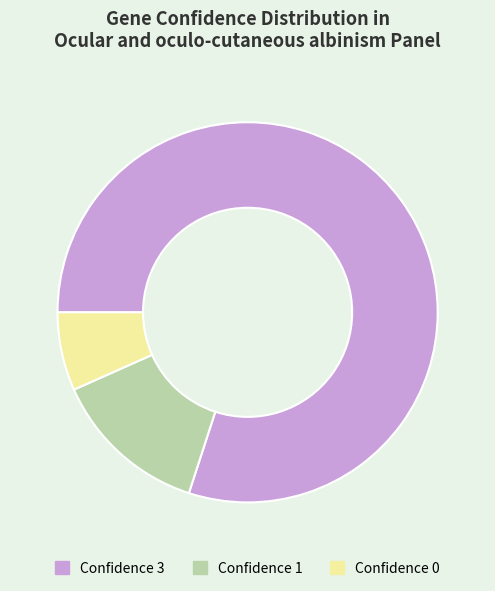

Combined, do Confidence 0 and Confidence 3 account for over 50%?

Yes